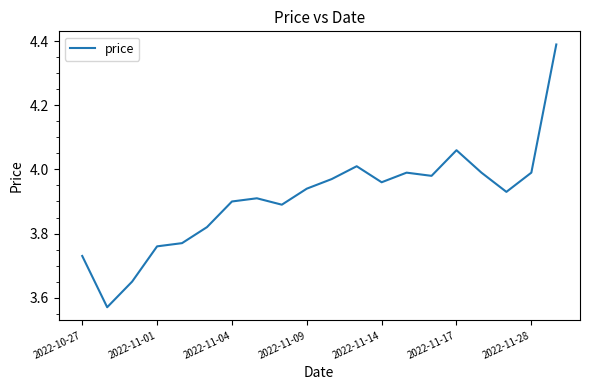

What is the difference between the maximum and minimum values?

0.8